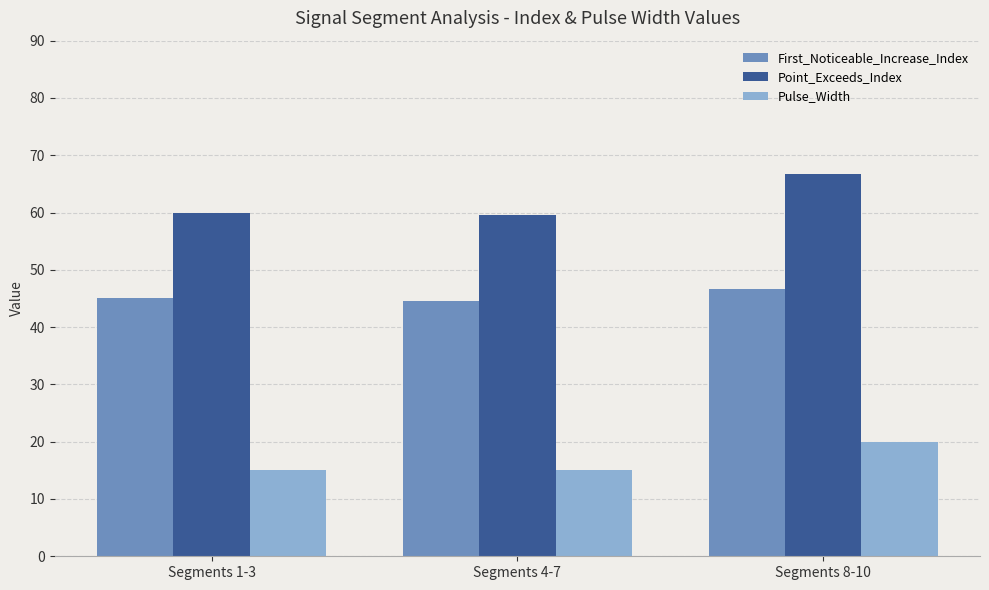

Where is Point_Exceeds_Index nearest to the value 63?

Segments 1-3